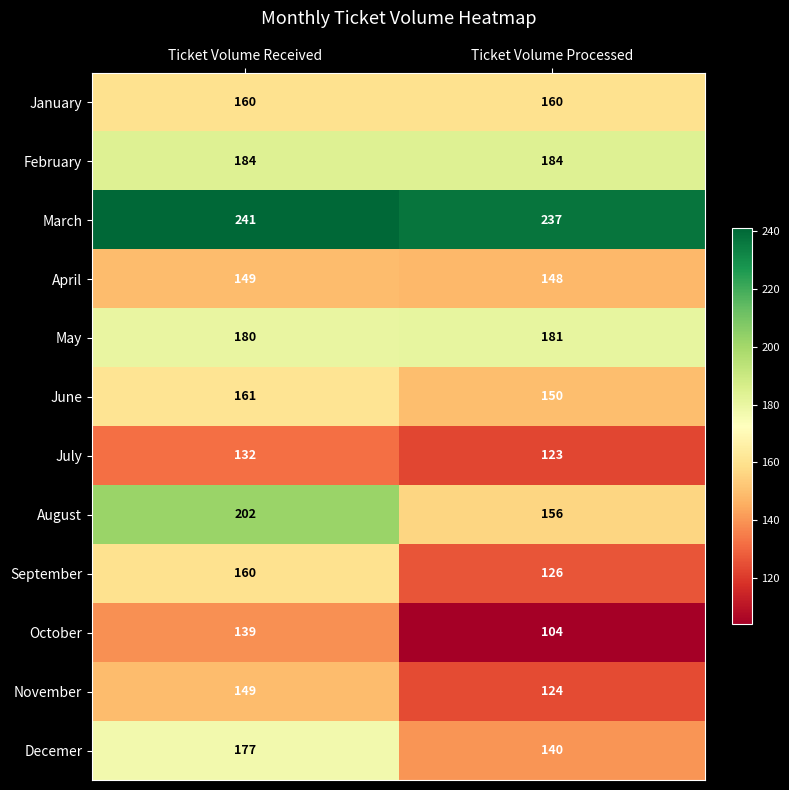

What is the average value of the October series?

122